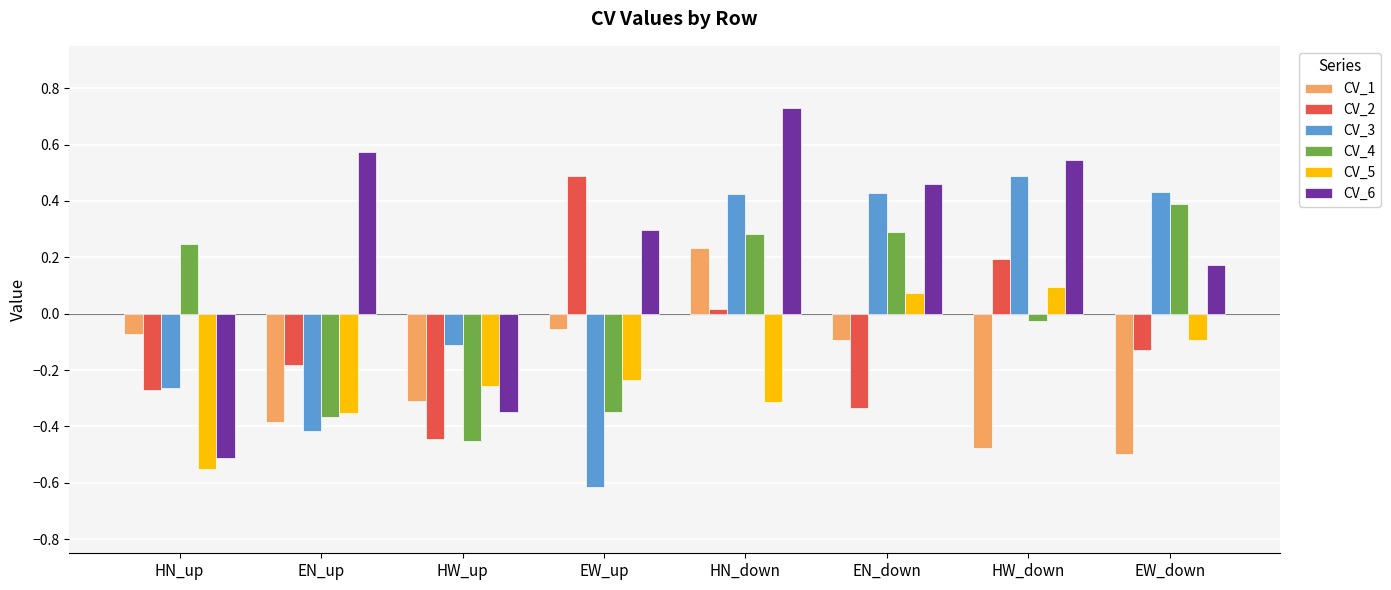

What is the sum of the CV_3 values at EW_down and EN_down?

0.9